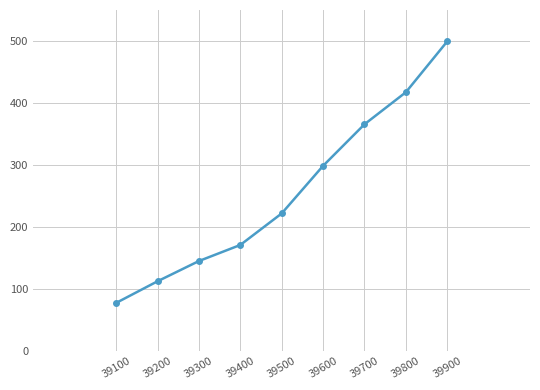

Count the number of values greater than 221.

5